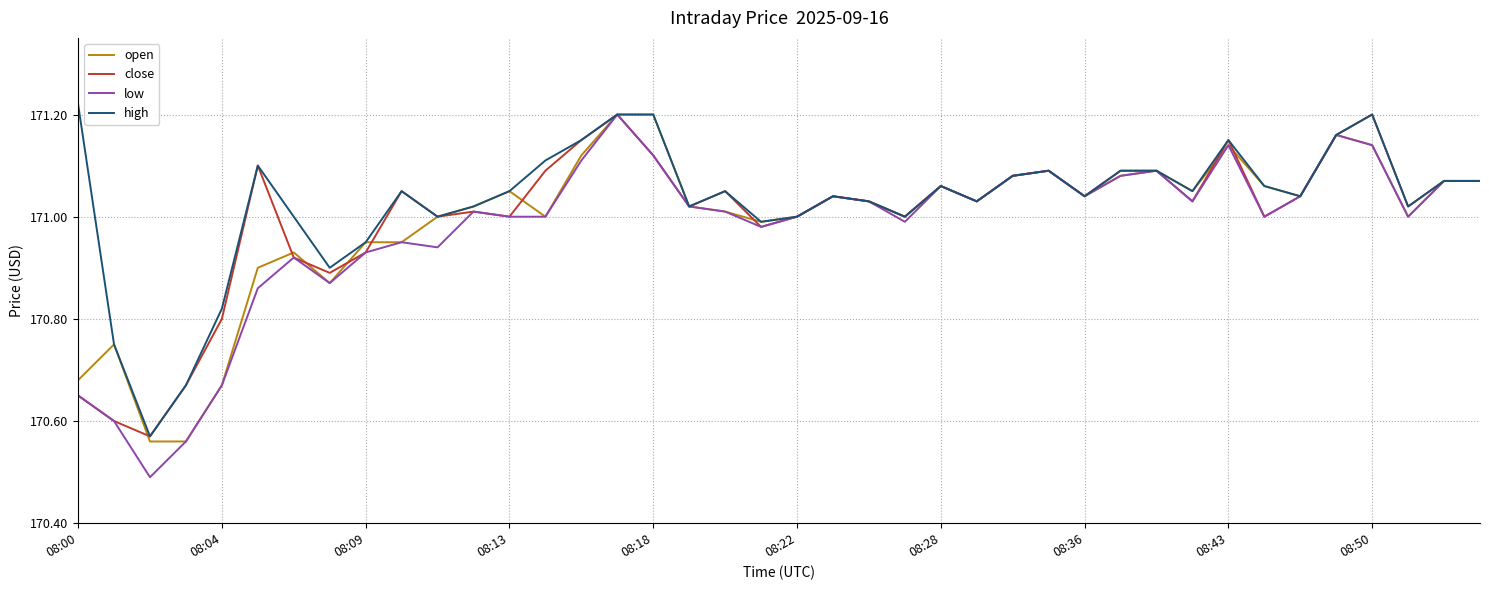

What are all the series names shown in the legend?

open, close, low, high